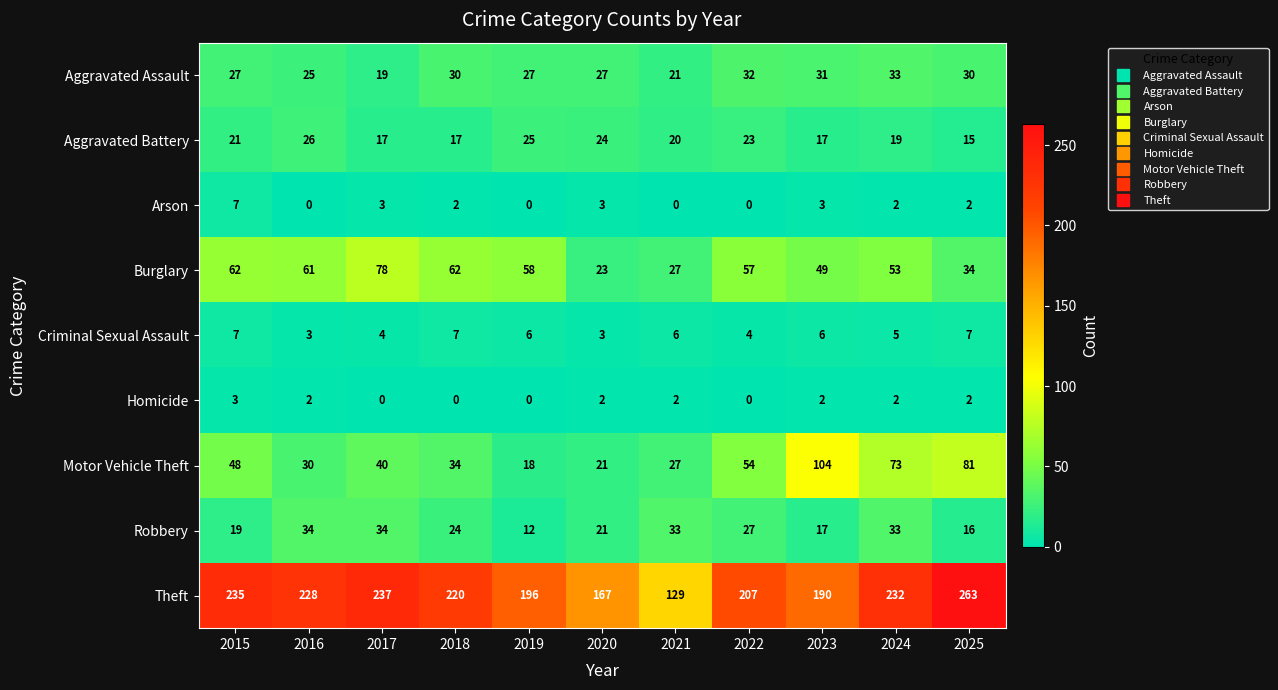

How many data points does each series have?

11